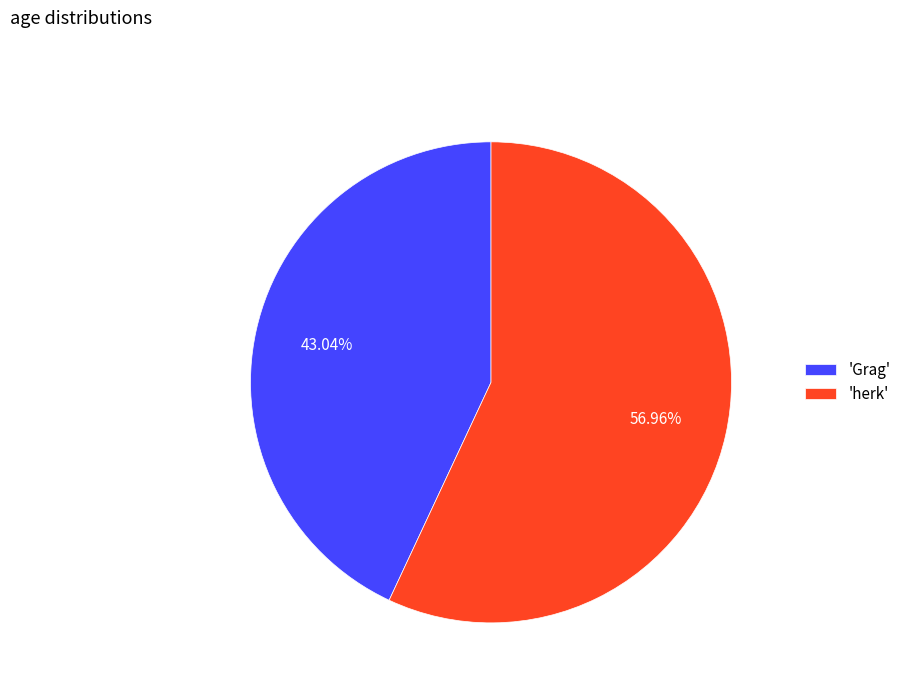

What is the ratio of the value at 'herk' to the value at 'Grag'?

1.3